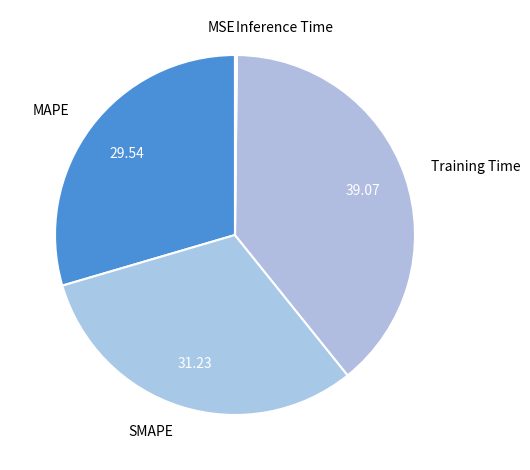

What is the largest slice in the pie chart?

Training Time